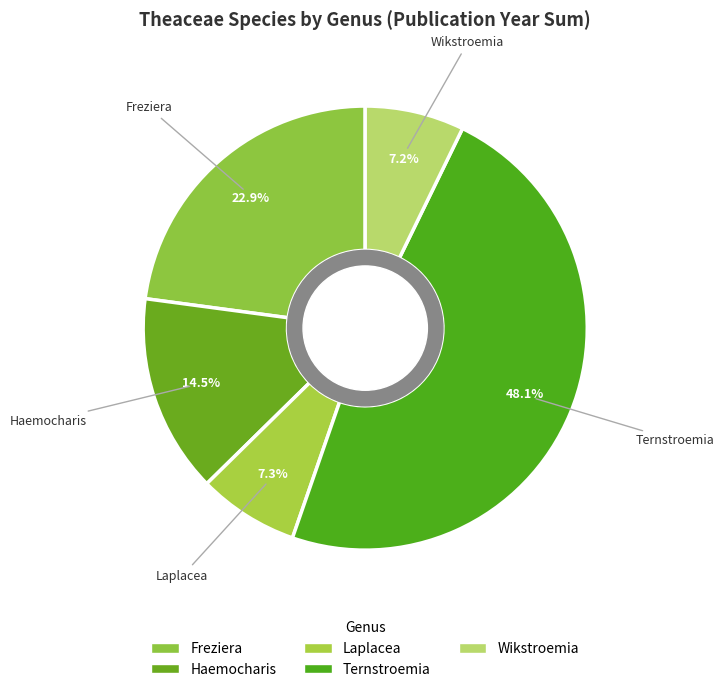

Is Laplacea the majority of the pie?

No